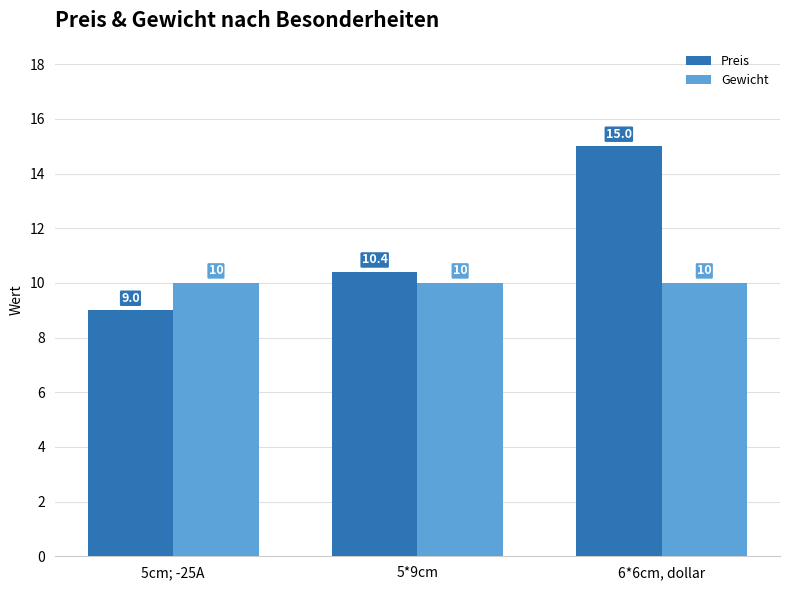

What is the value of the Gewicht bar at the 3rd from the left?

10.0